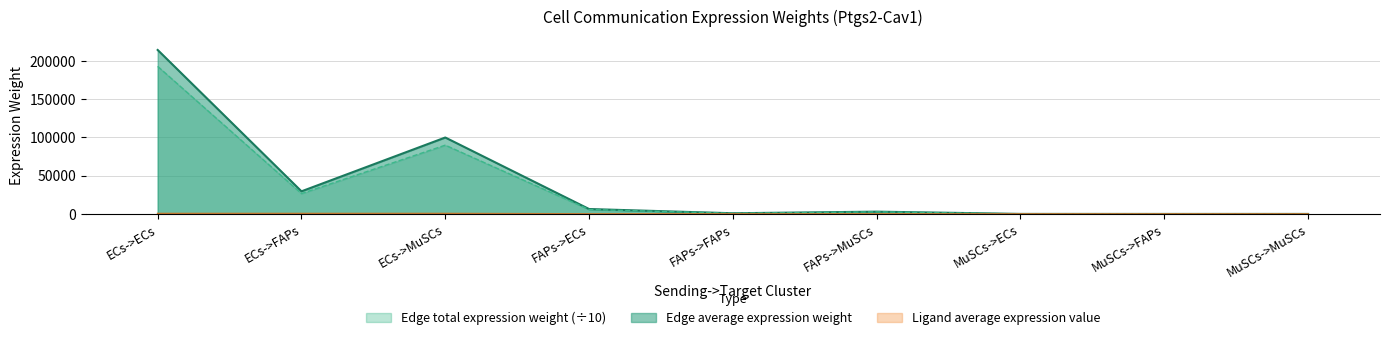

What are all the series names shown in the legend?

Edge average expression weight, Edge total expression weight, Ligand average expression value